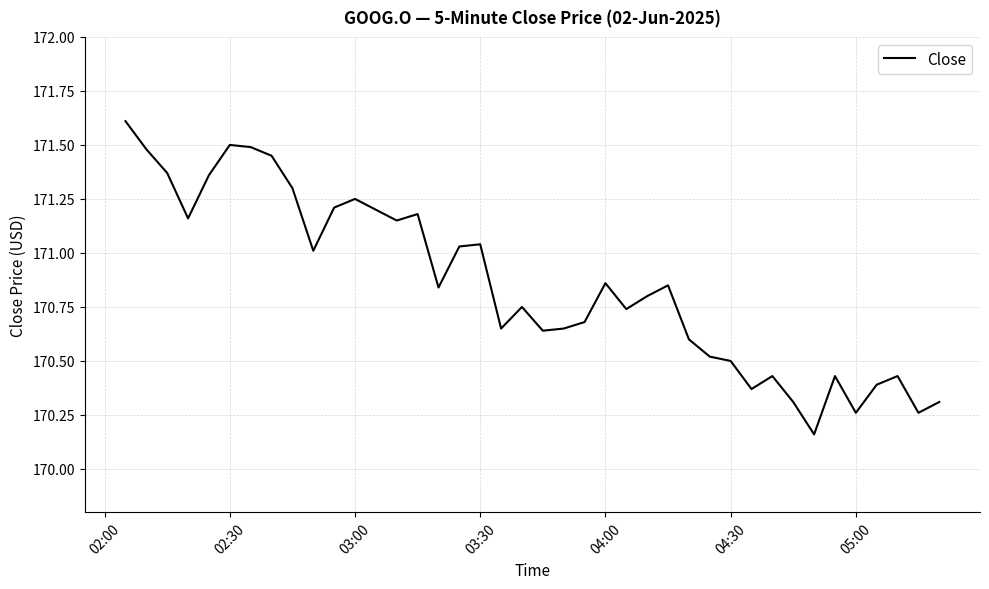

What is the maximum value shown in the chart?

171.6